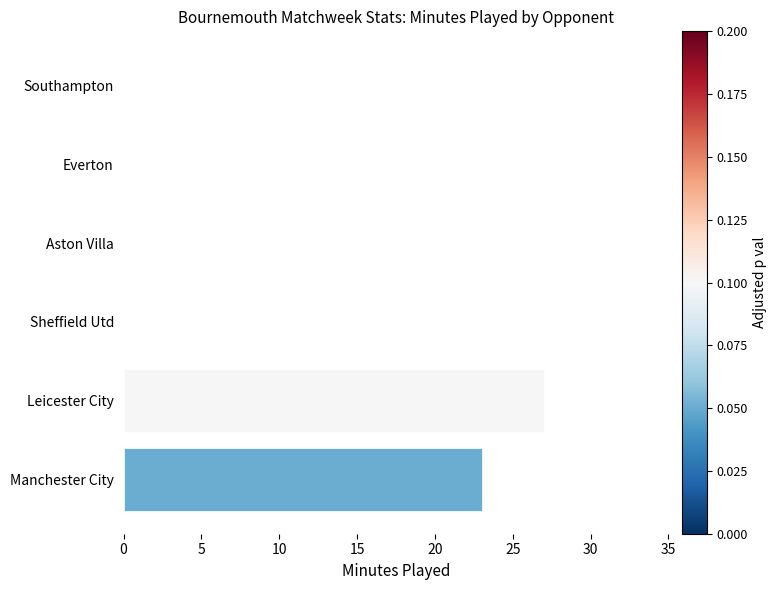

What is the sum of all values?

50